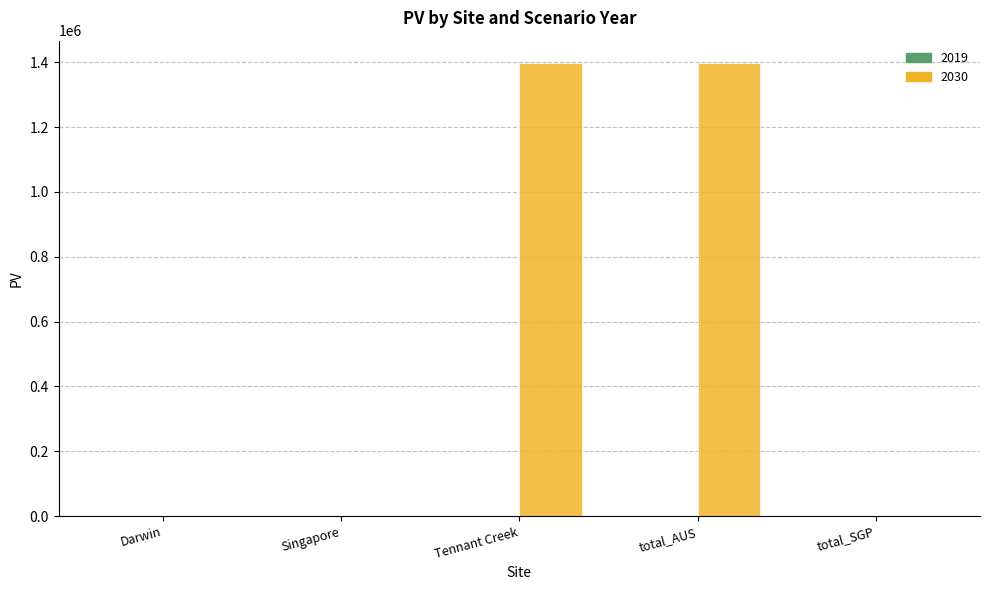

What is the sum of the values at Tennant Creek and Darwin?

1396740.1